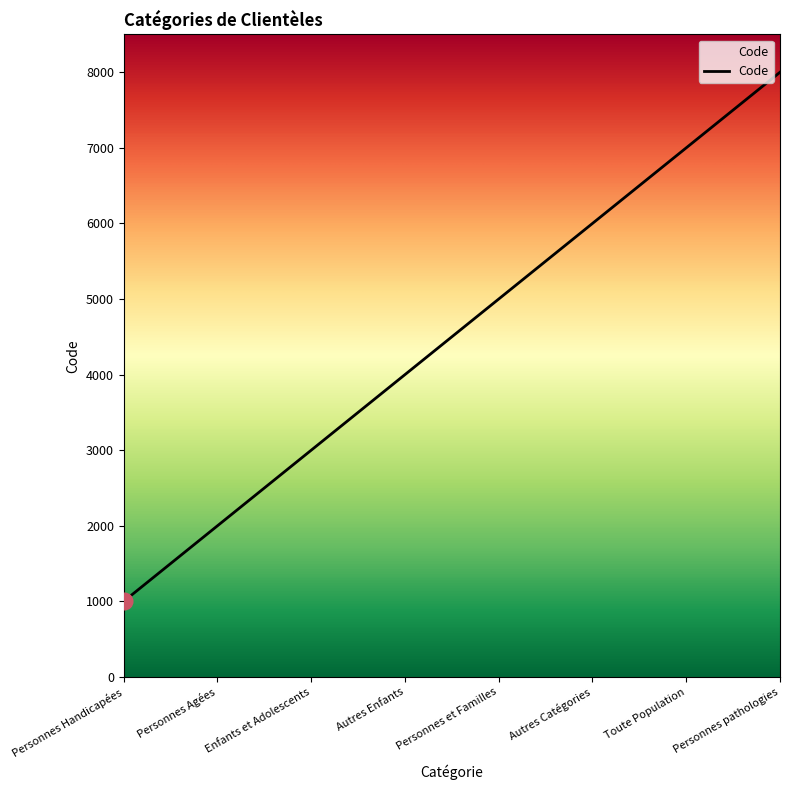

At which label is the value closest to 4500?

Autres Enfants